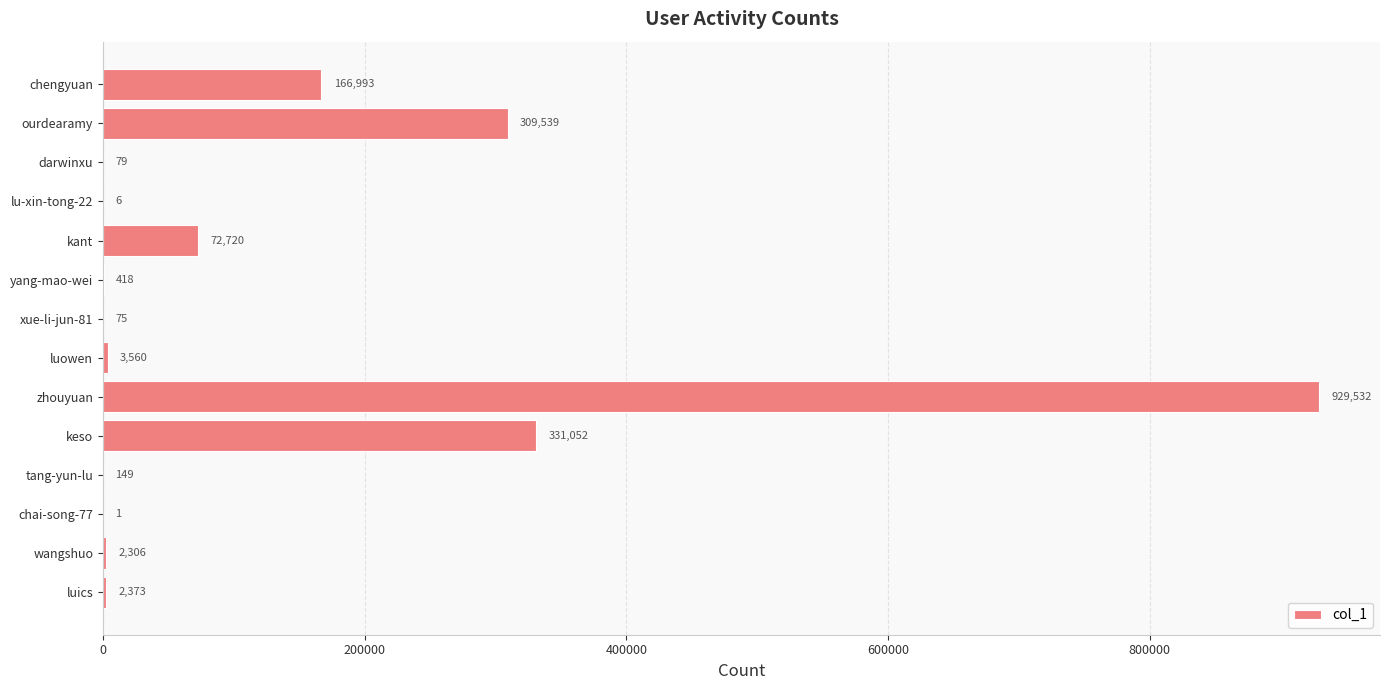

Between luowen and luics, which is larger?

luowen